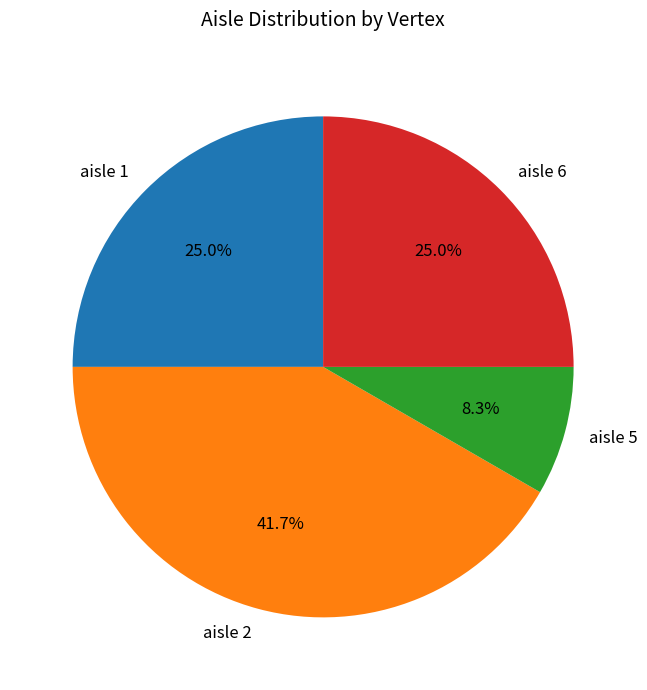

What is the largest slice in the pie chart?

aisle 2